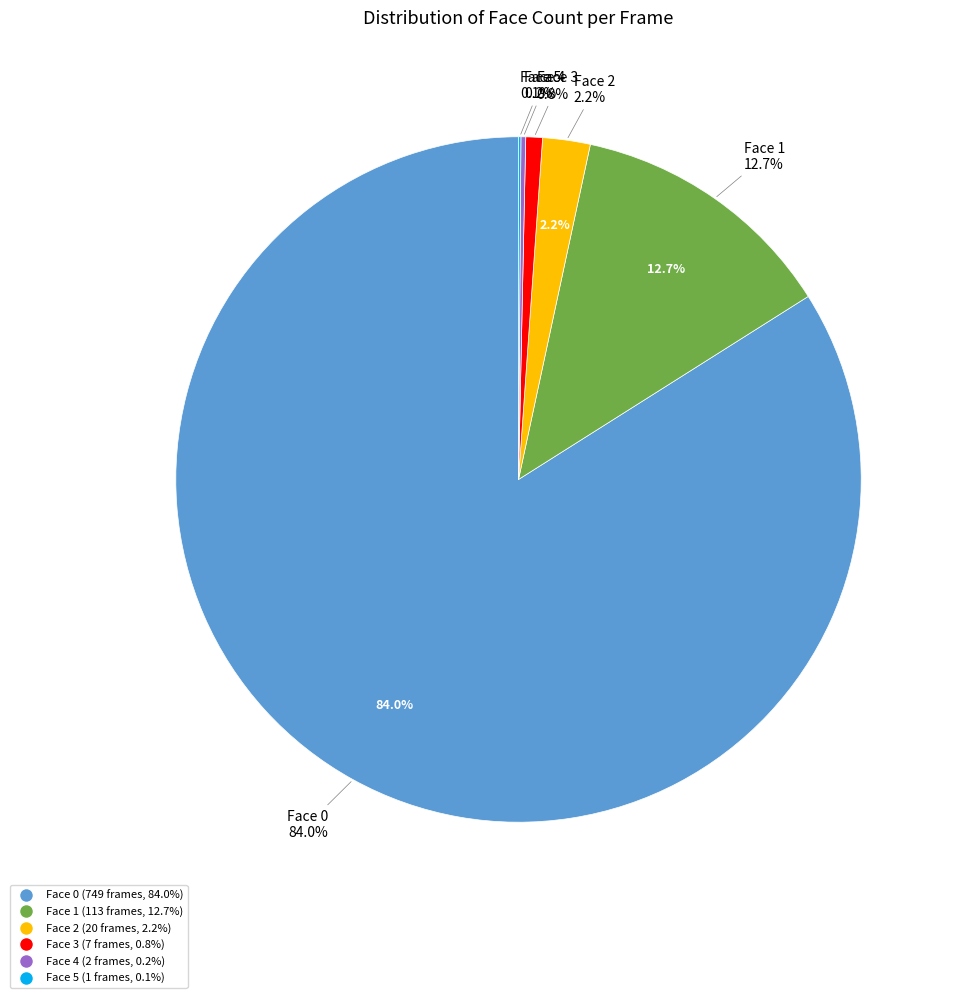

What percentage is NOT represented by face_num_1?

87.3%